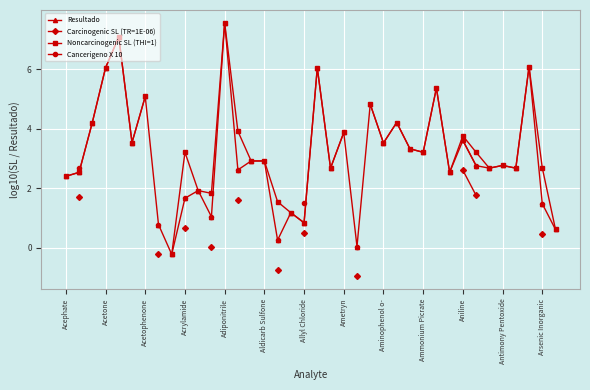

True or false: Noncarcinogenic SL (THI=1) and Cancerigeno X 10 intersect in this chart.

False